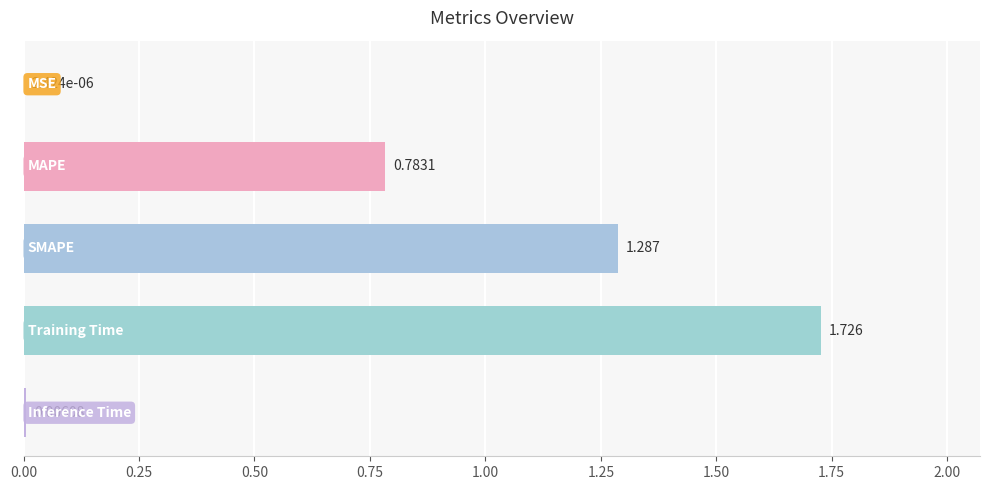

How many distinct data groups are displayed?

1